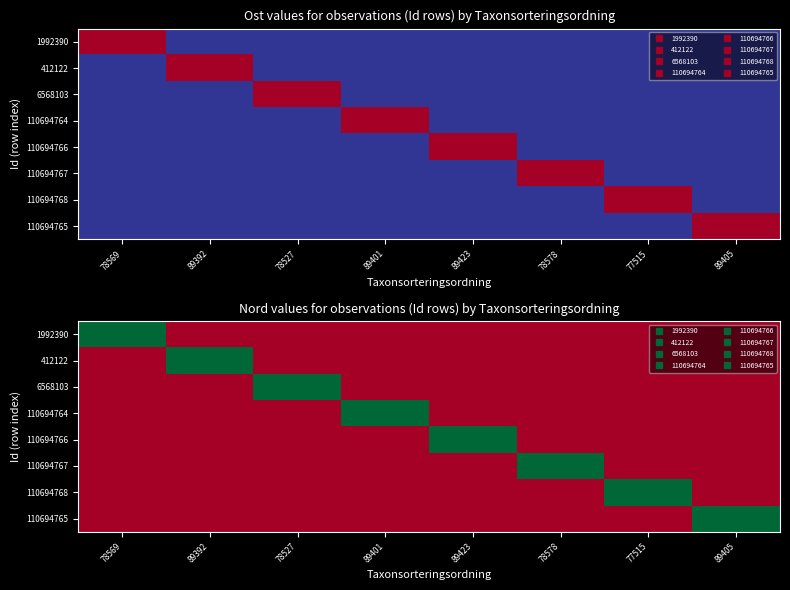

What is the total value across all series at 78578?

7135870.8